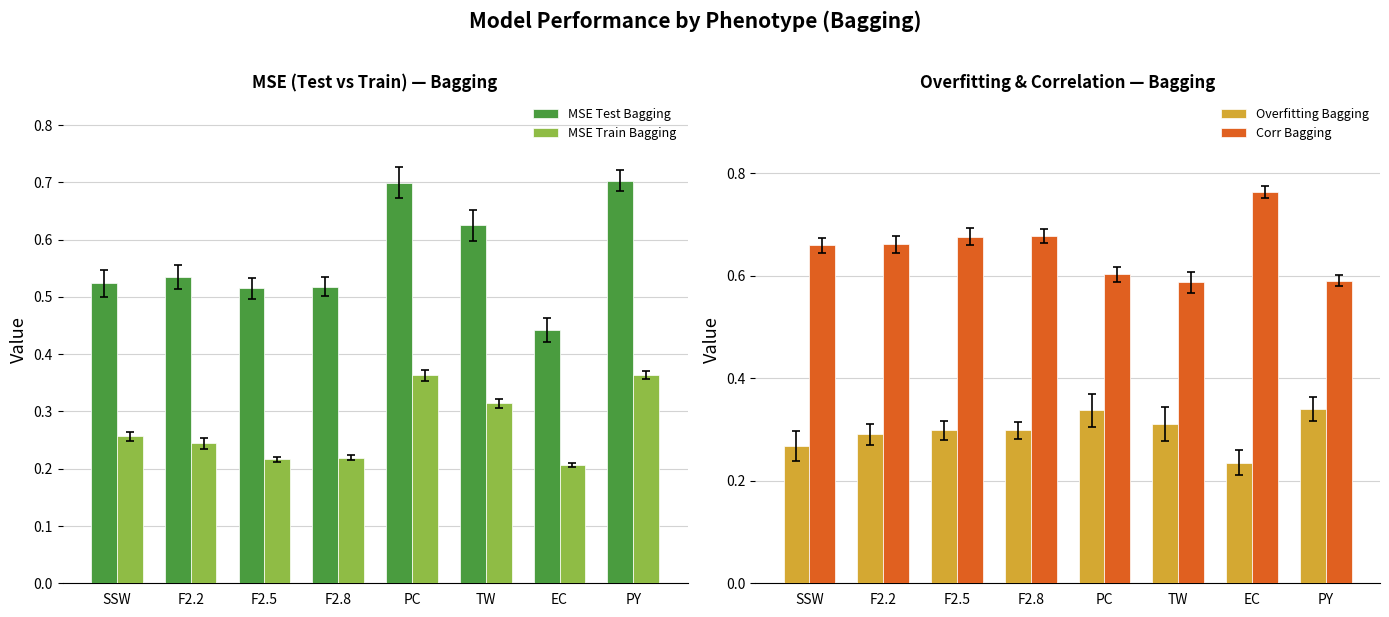

Which category has the lowest value across all series?

EC